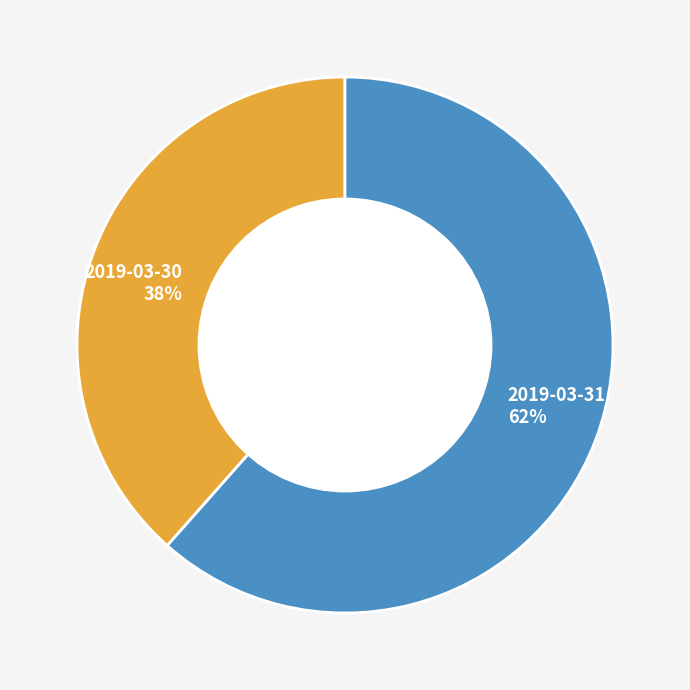

To the nearest percent, what is the combined percentage of 2019-03-30 38% and 2019-03-31 62%?

100%